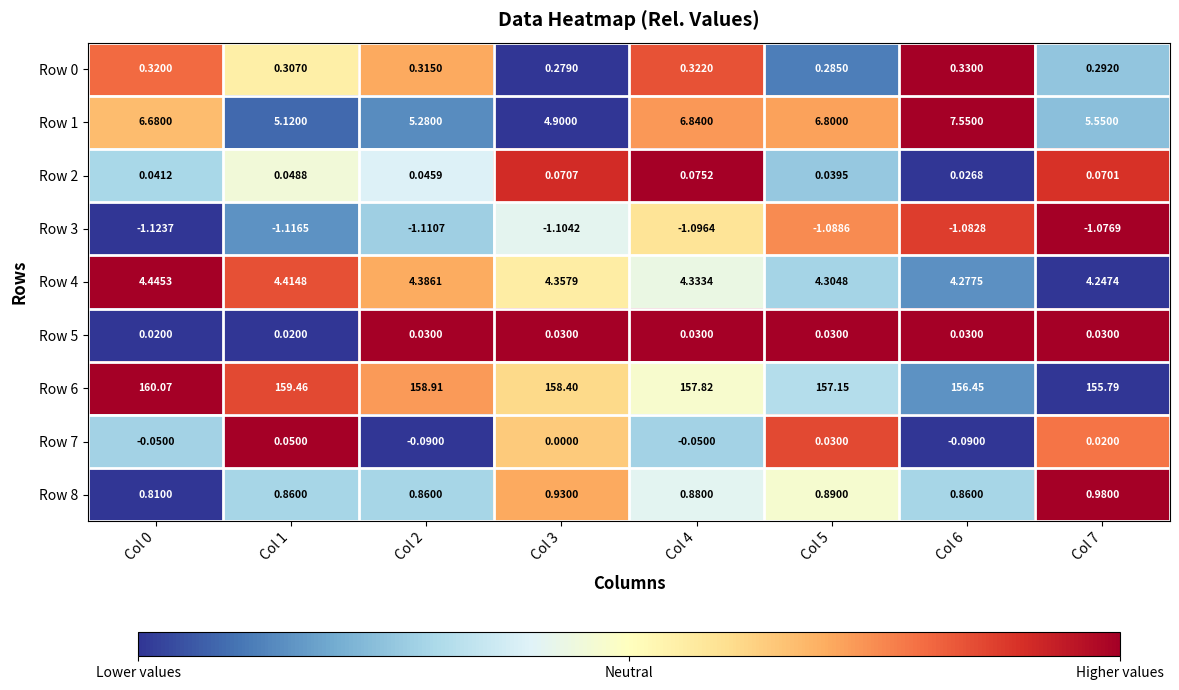

What is the total value across all series at Col 3?

167.9